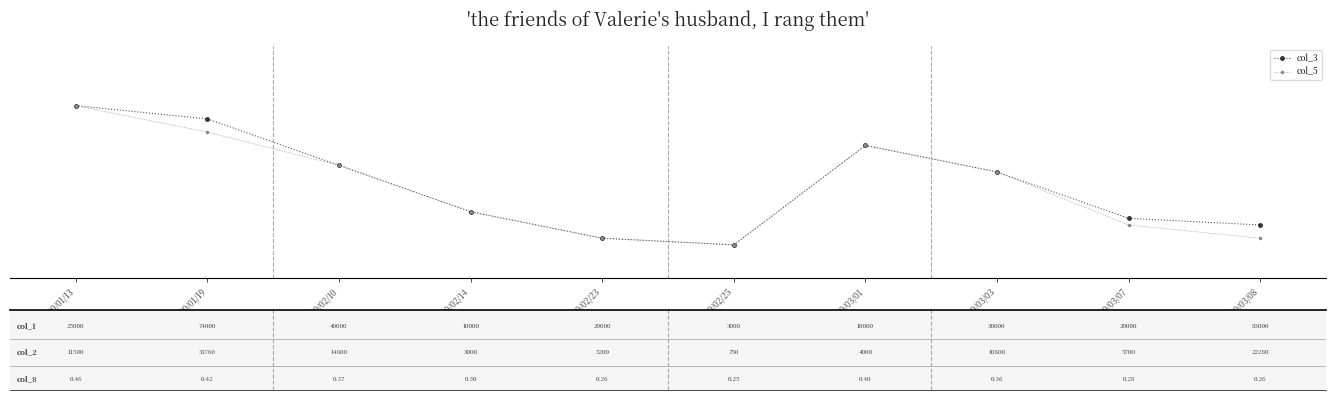

At which category is the sum across all series the highest?

100/01/13